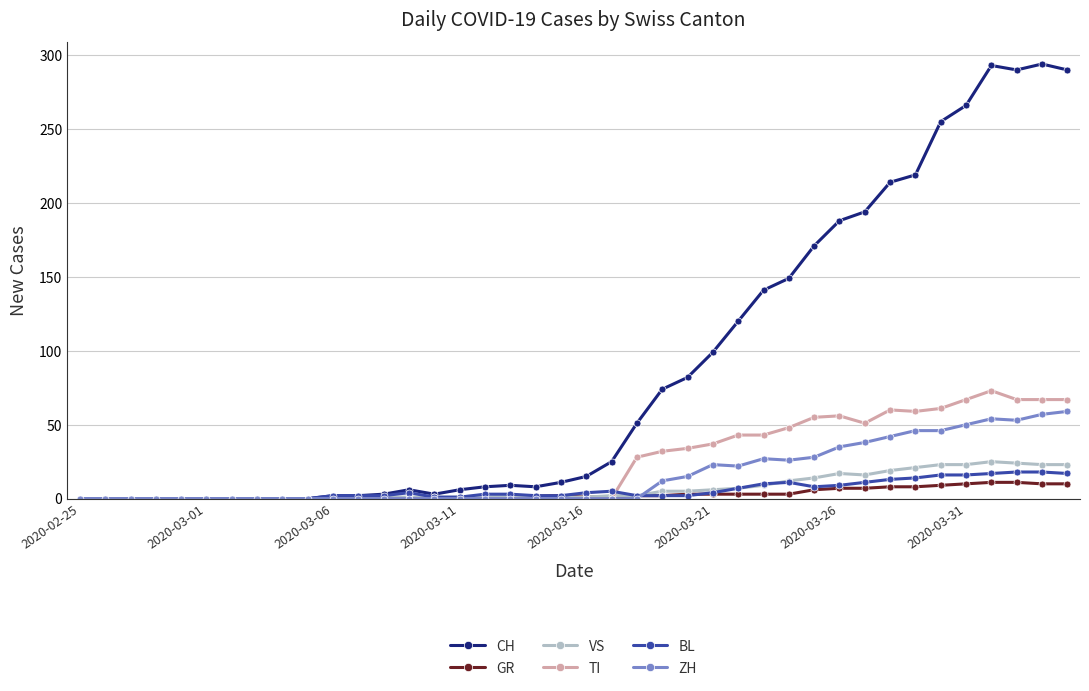

How many values in the VS series are below 2?

19